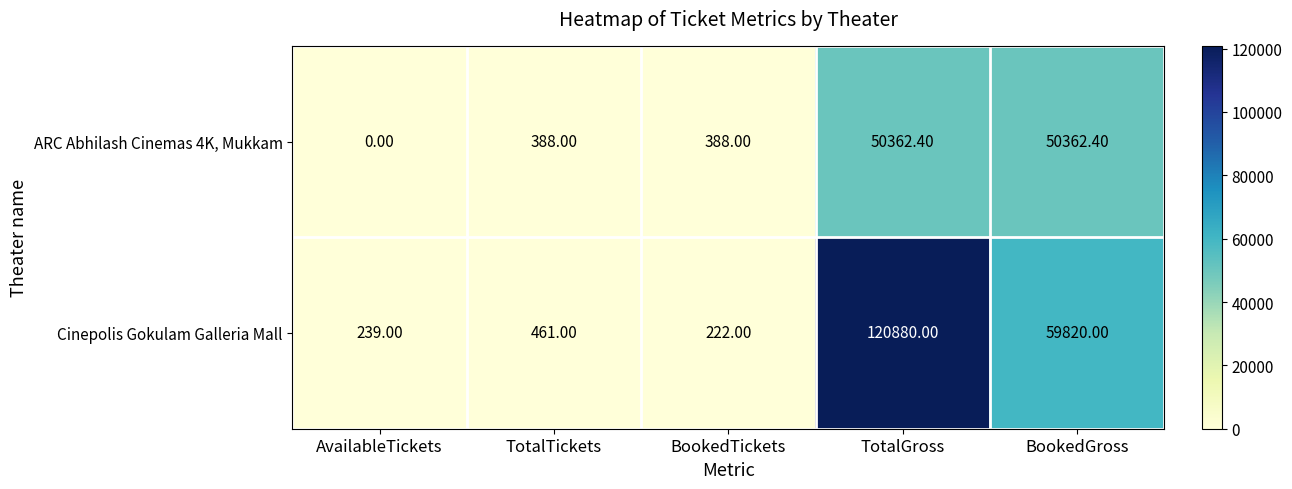

Which category has the lowest value in the Cinepolis Gokulam Galleria Mall series?

BookedTickets